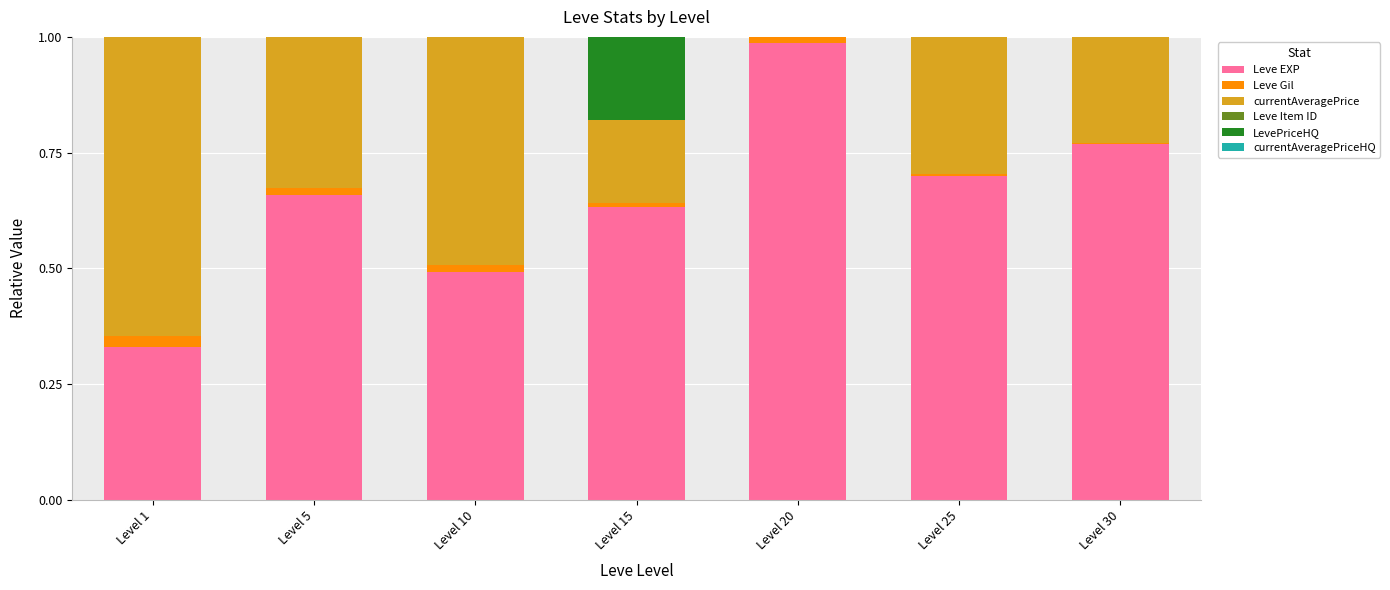

True or false: Leve EXP has a value of 0.2 at Level 5.

False